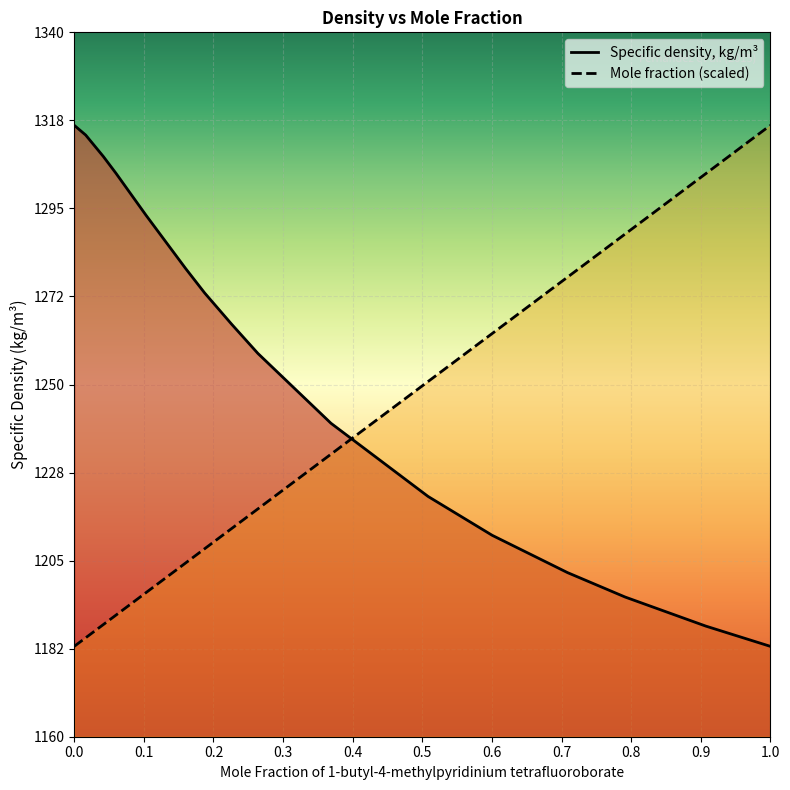

How many lines are shown in the chart?

2